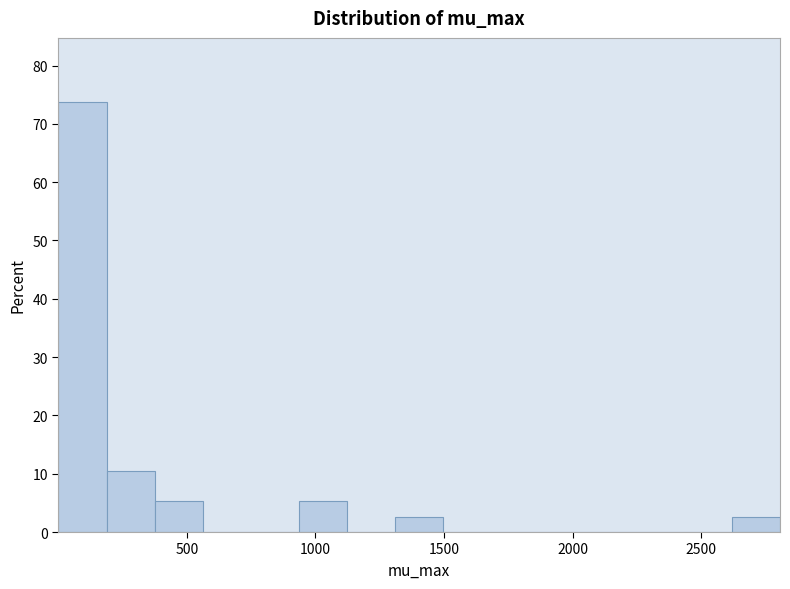

Read against the x-axis, roughly where is the centre of the tallest bar?

100